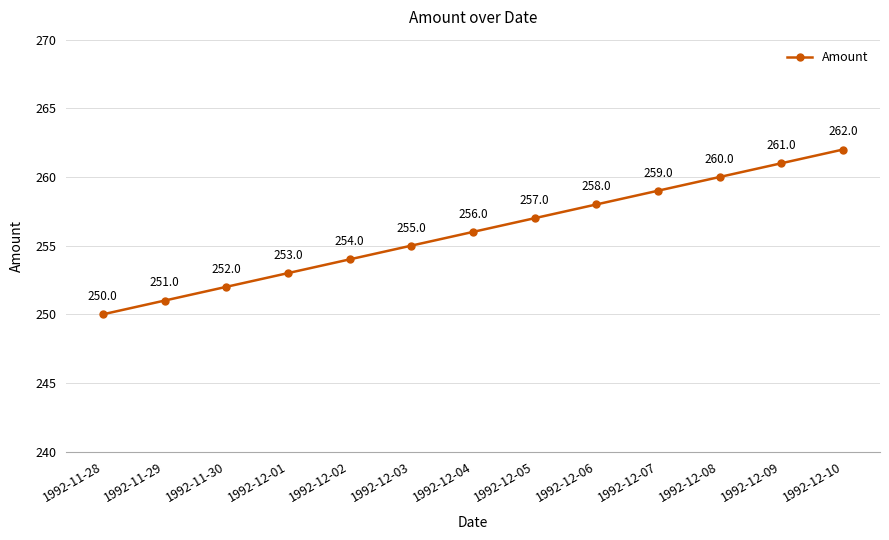

What is the difference between the values at 1992-11-30 and 1992-11-28?

2